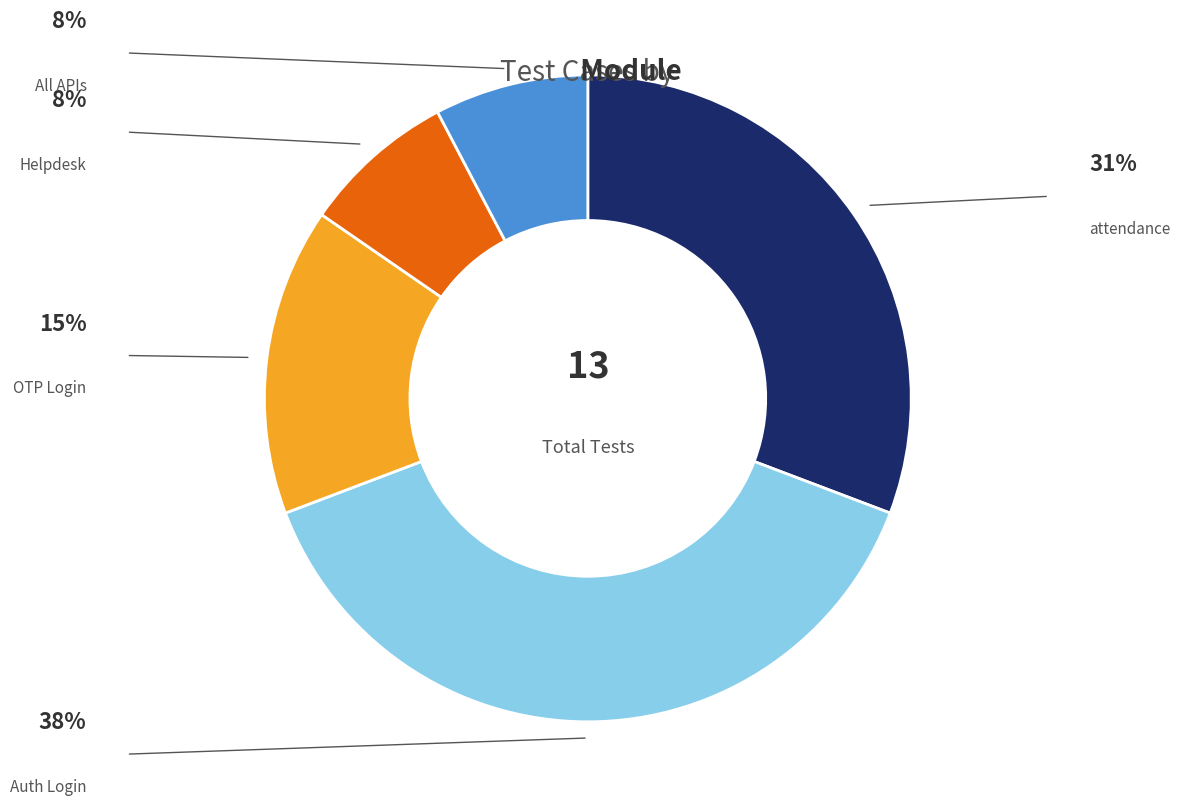

How many segments does this pie chart have?

5